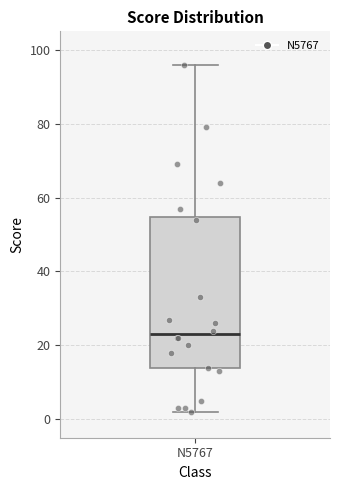

Transcribe this box plot: give where the median line is, the range the box spans, and where the two whiskers end, as read against the y-axis. The values are not printed on the chart, so give them approximately, as read against the axis.

median 24, box 14 to 54, whiskers 2 to 96